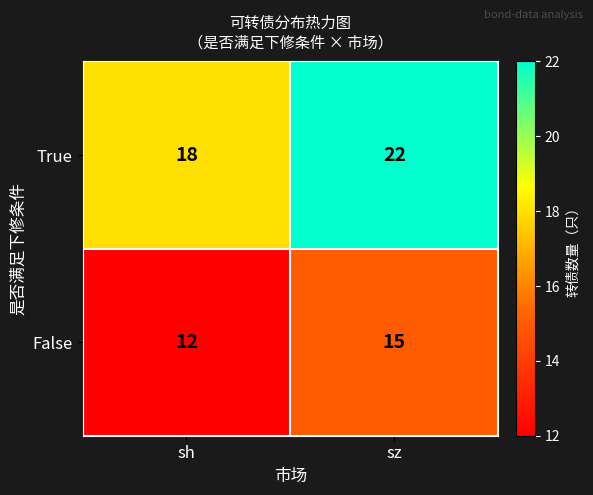

Which series has the largest range (max minus min)?

True